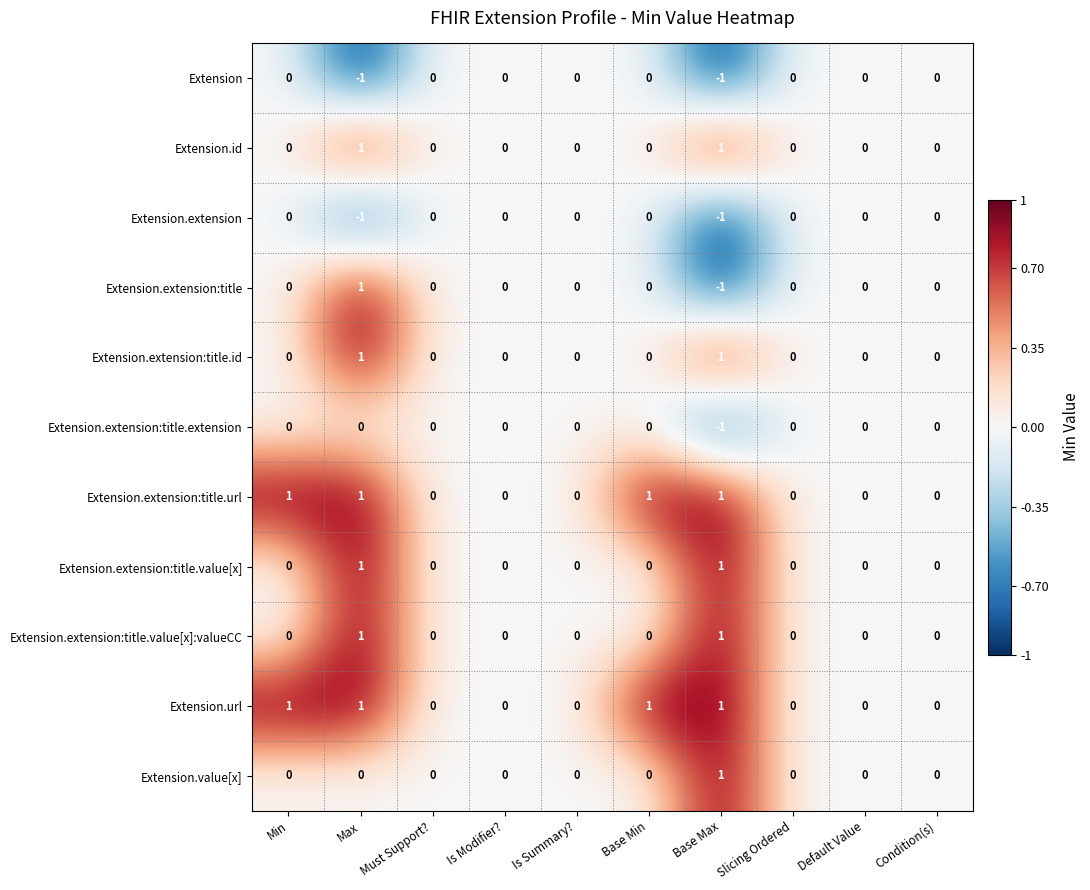

At which category is the sum across all series the highest?

Max